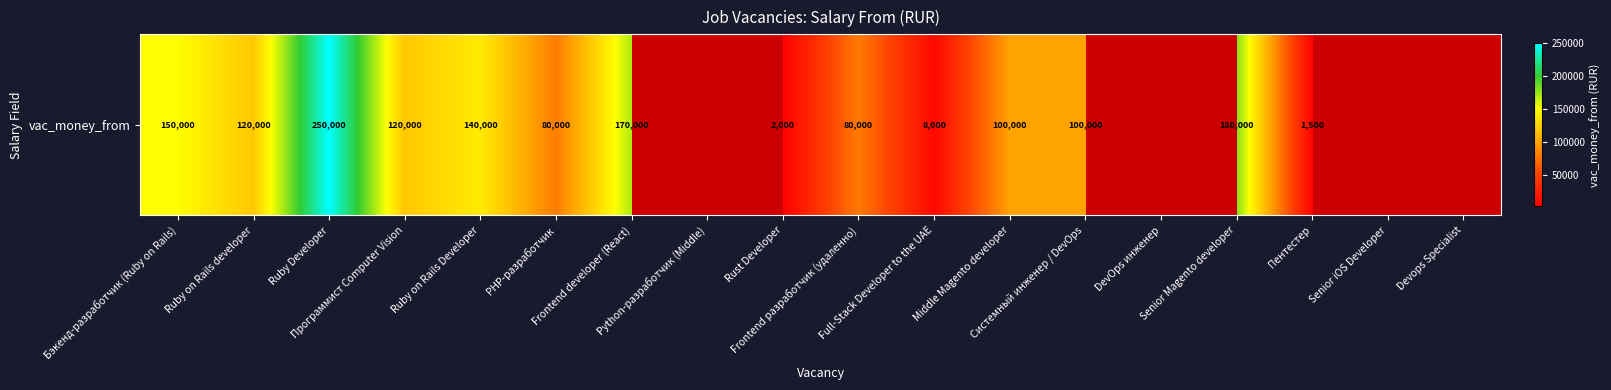

List the labels in order of value, smallest first.

Python-разработчик (Middle), DevOps инженер, Senior iOS Developer, Devops Specialist, Пентестер, Rust Developer, Full-Stack Developer to the UAE, PHP-разработчик, Frontend разработчик (удаленно), Middle Magento developer, Системный инженер / DevOps, Ruby on Rails developer, Программист Computer Vision, Ruby on Rails Developer, Бэкенд-разработчик (Ruby on Rails), Frontend developer (React), Senior Magento developer, Ruby Developer